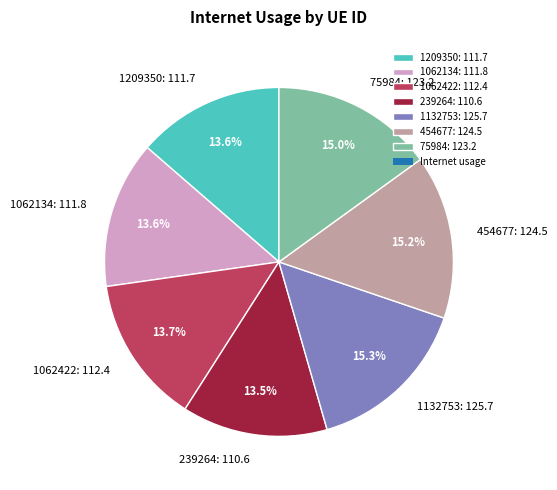

Is there a majority slice in this chart?

No